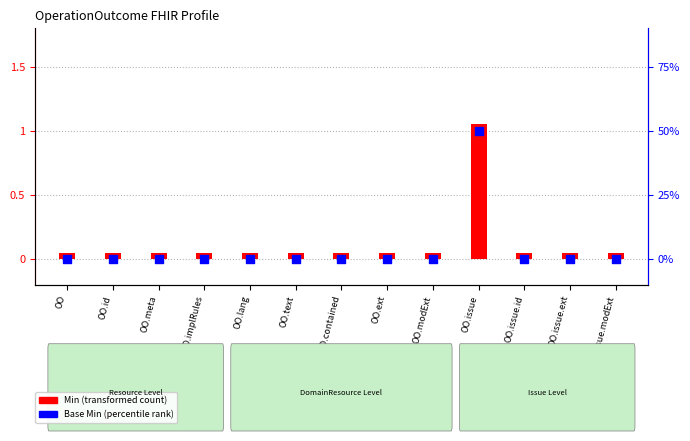

At how many categories does at least one series exceed 0?

13